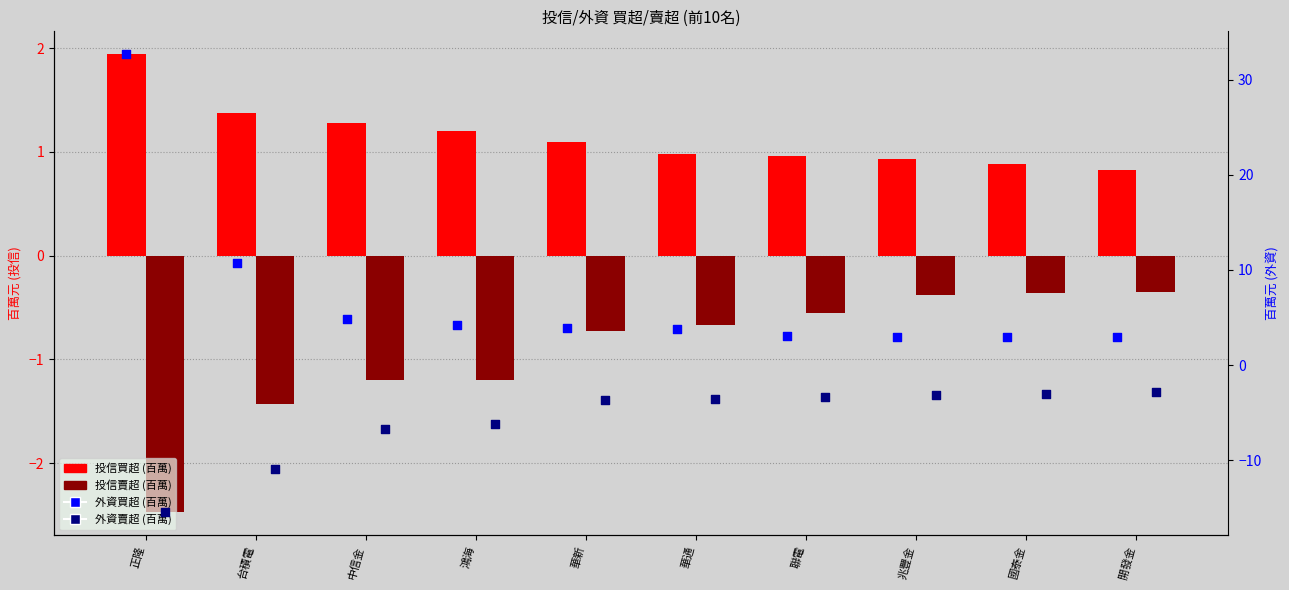

Which series has the widest spread of Y values?

外資買超 (百萬)